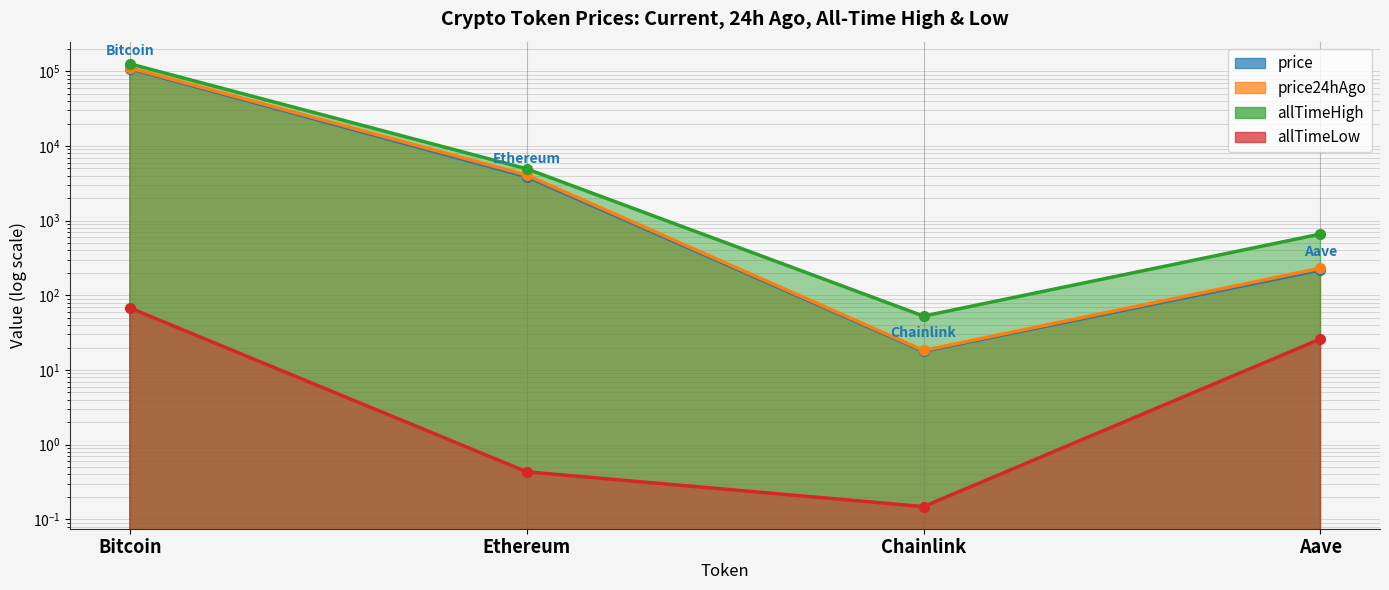

Count the number of data series in this chart.

4